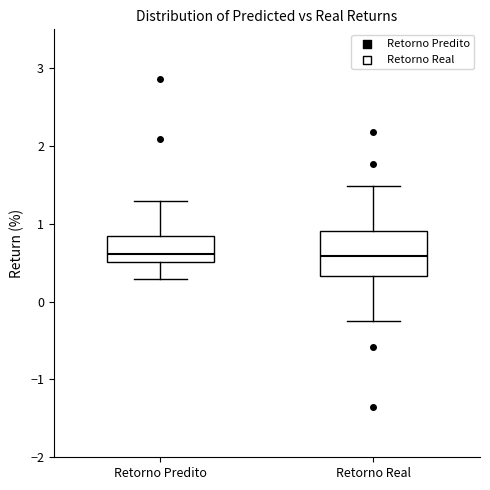

Reading left to right, read every box against the y-axis: the position of its median line, the range the box covers, and the ends of its whiskers. The values are not printed on the chart, so give them approximately, as read against the axis.

Retorno Predito: median 0.6, box 0.5 to 0.8, whiskers 0.3 to 1.3
Retorno Real: median 0.6, box 0.3 to 0.9, whiskers -0.2 to 1.5